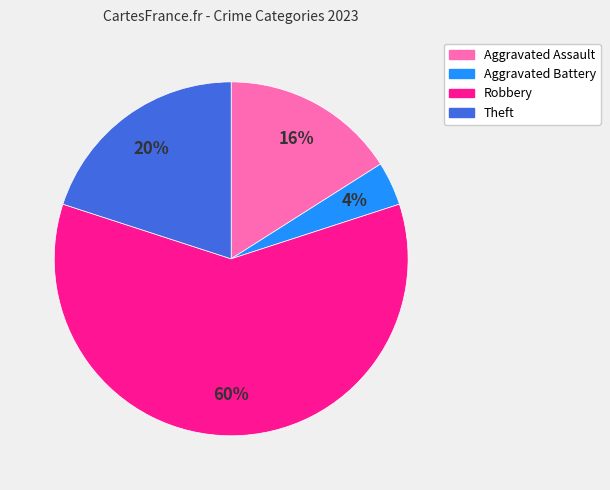

The Aggravated Assault slice represents 8% of the pie. True or false?

False